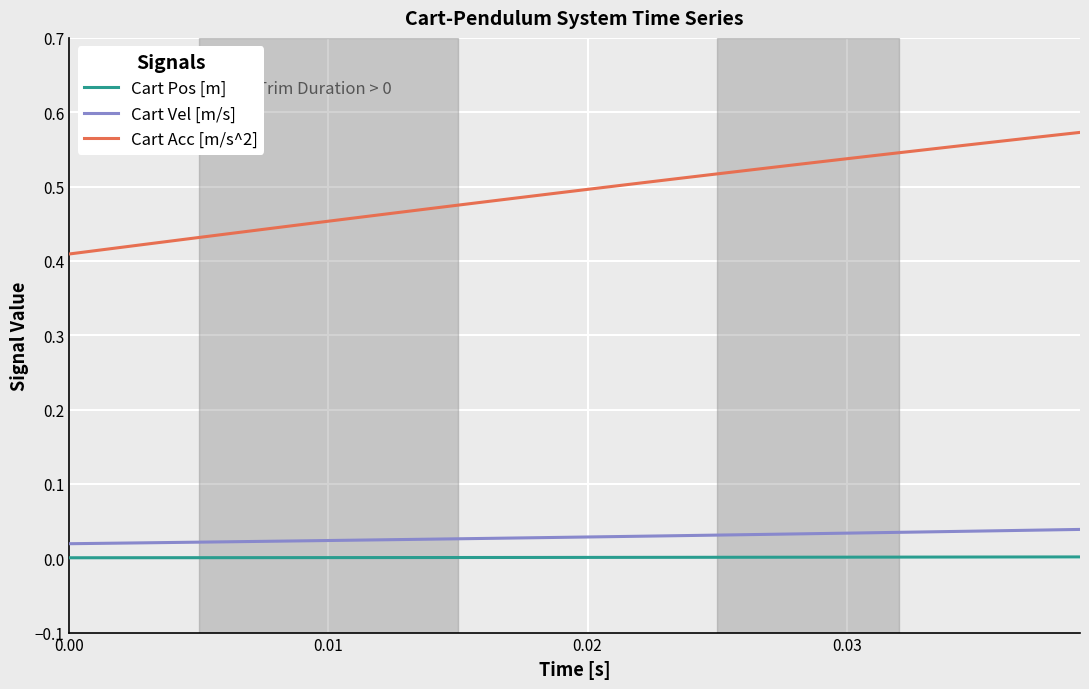

True or false: Cart Vel [m/s] and Cart Acc [m/s^2] cross at least once.

False